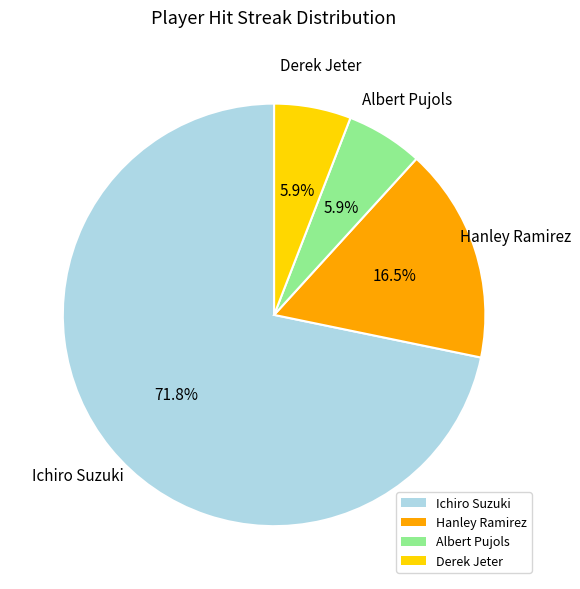

To the nearest percent, what is the difference between the Derek Jeter and Hanley Ramirez slice percentages?

11%